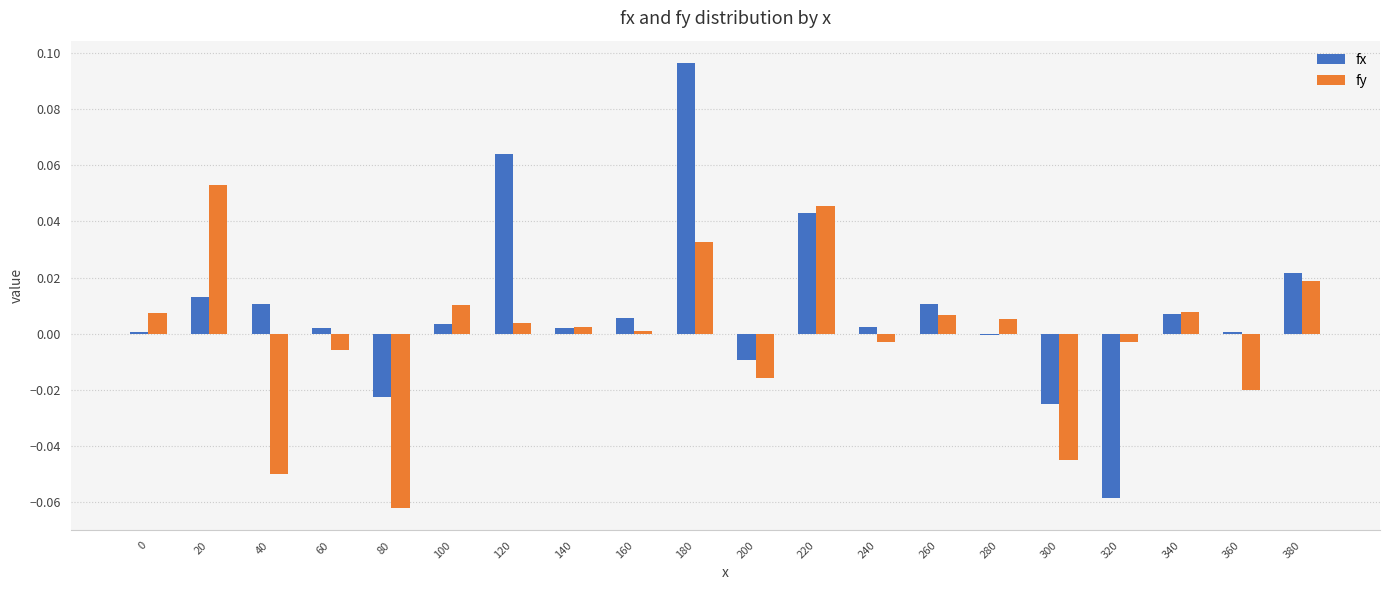

Which category has the highest value in the fy series?

20